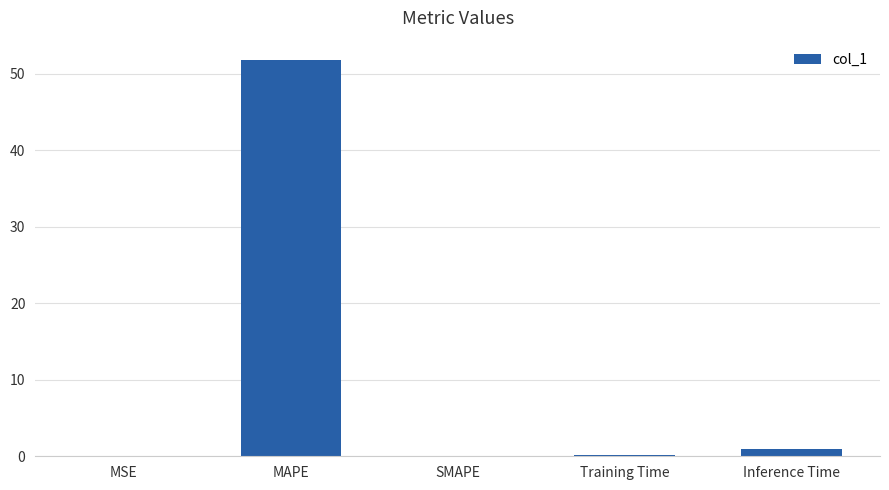

What is the sum of the values at Training Time and Inference Time?

1.1